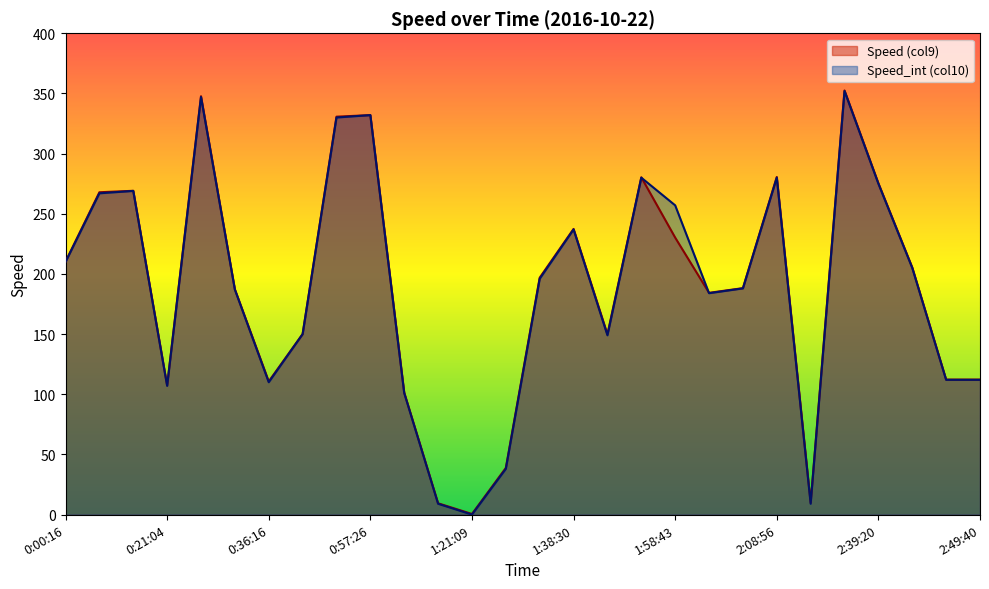

What is the spread (max minus min) of values at 2:13:05?

0.9